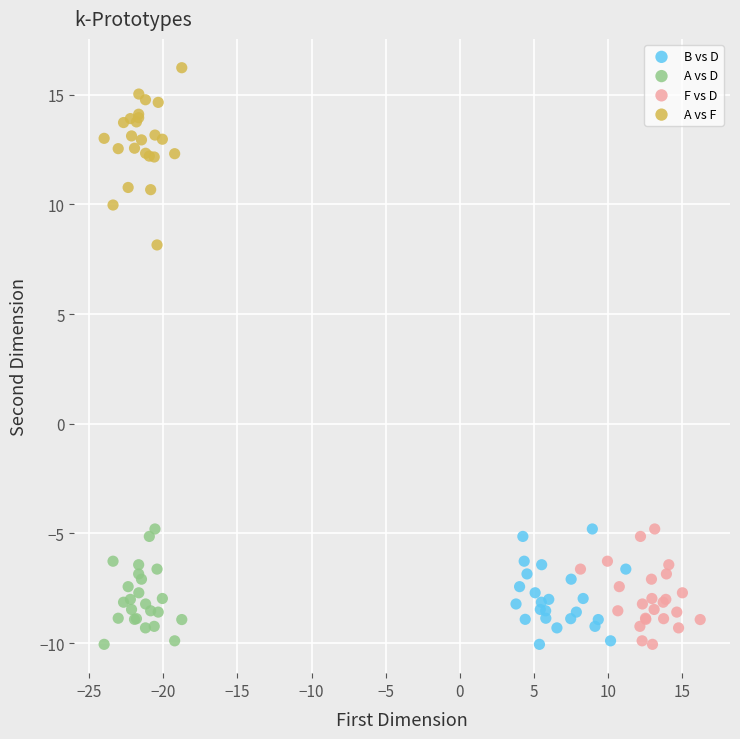

Which series has the largest Y range (max minus min)?

A vs F